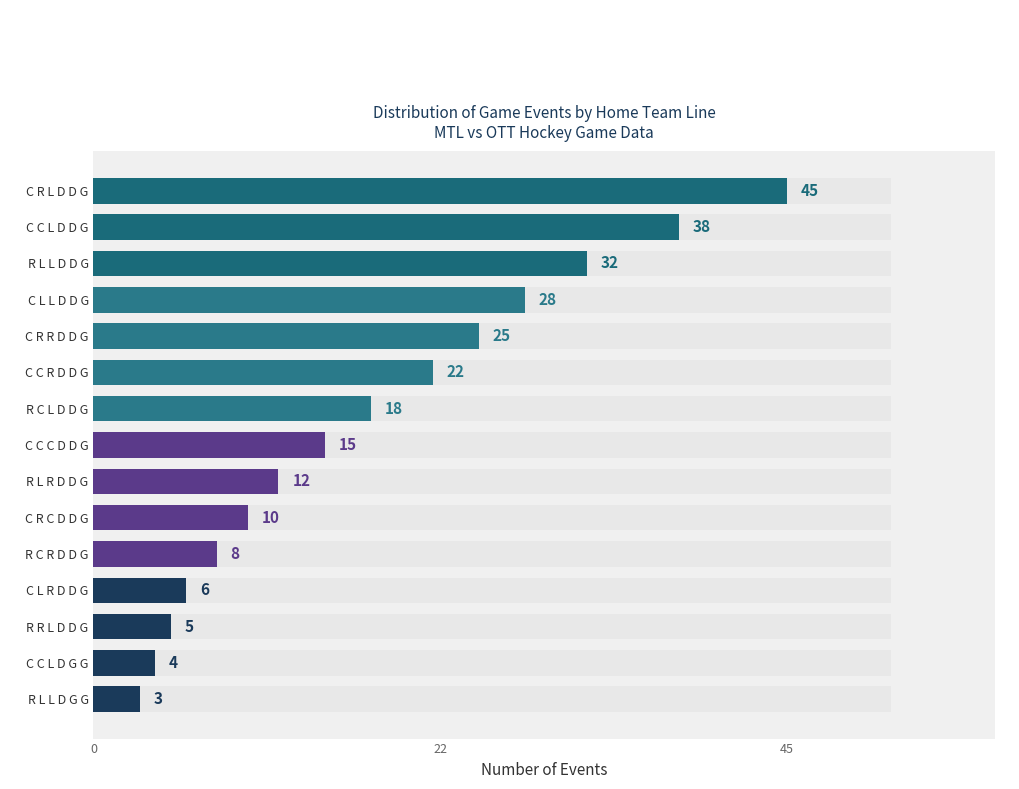

Count the number of values greater than 15.

7